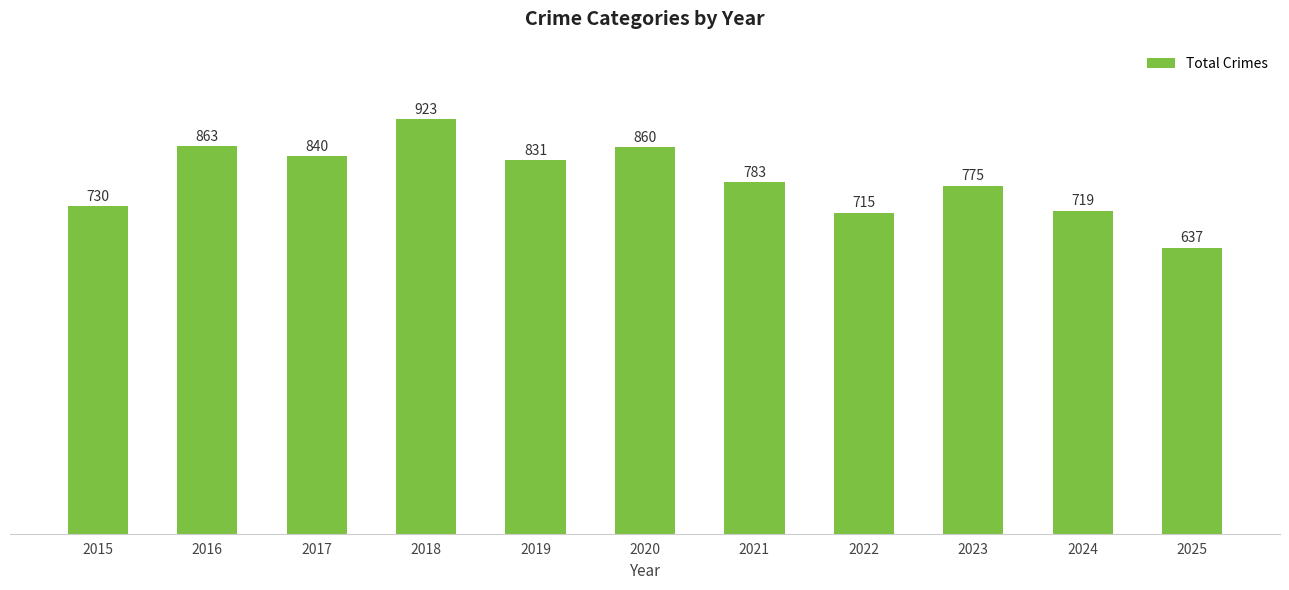

Are the bars grouped side by side (vs. stacked)?

No